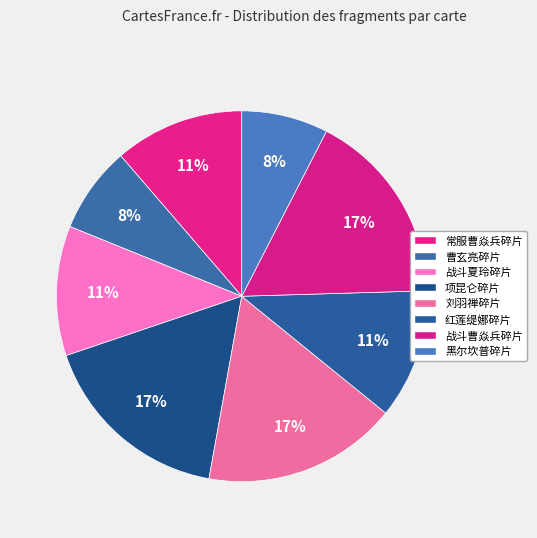

To the nearest percent, what percentage of the pie is 战斗夏玲碎片?

11%